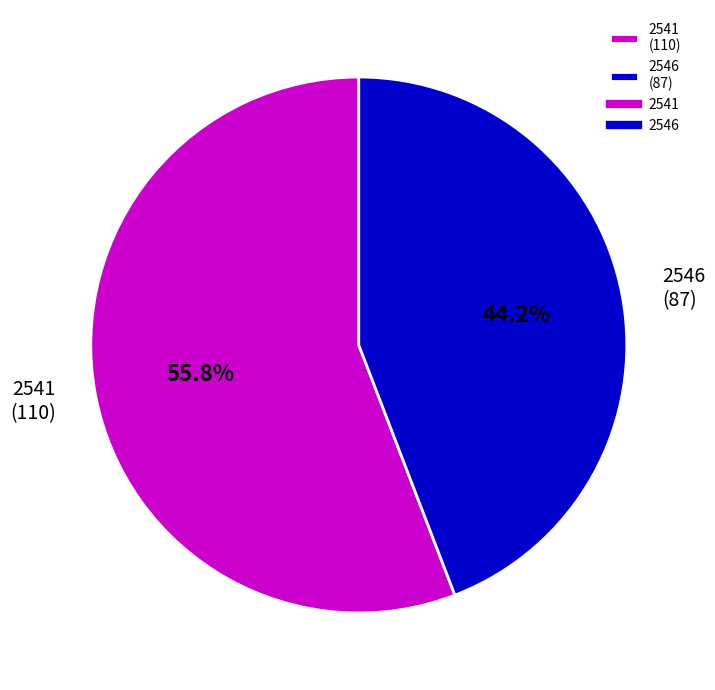

Does any single category account for the majority?

Yes